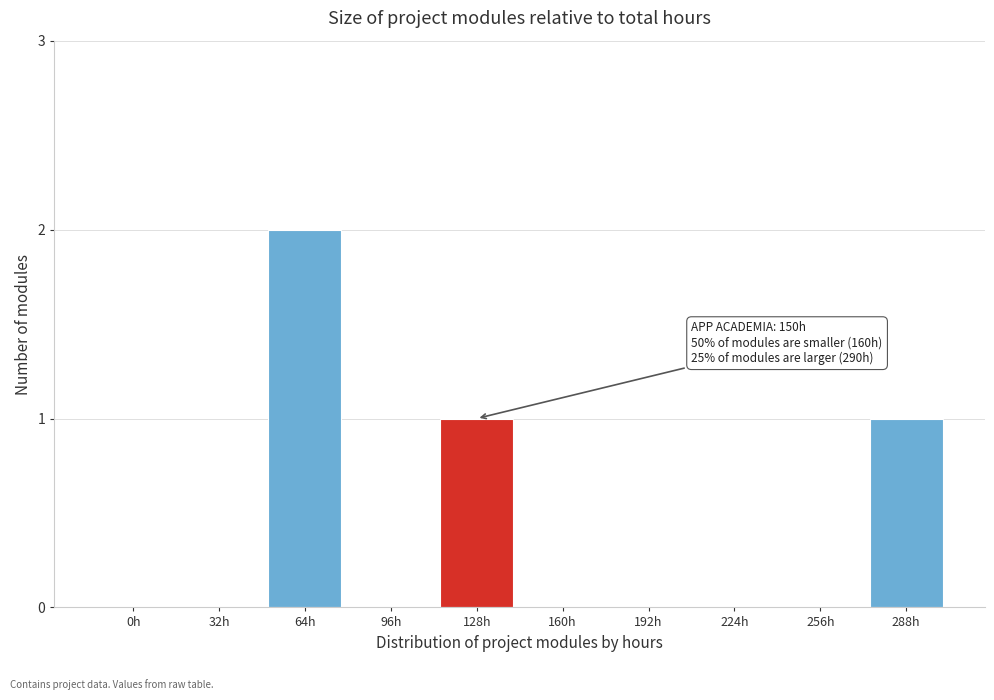

Reading left to right, list all the values displayed in this chart.

0h=0	32h=0	64h=2	96h=0	128h=1	160h=0	192h=0	224h=0	256h=0	288h=1